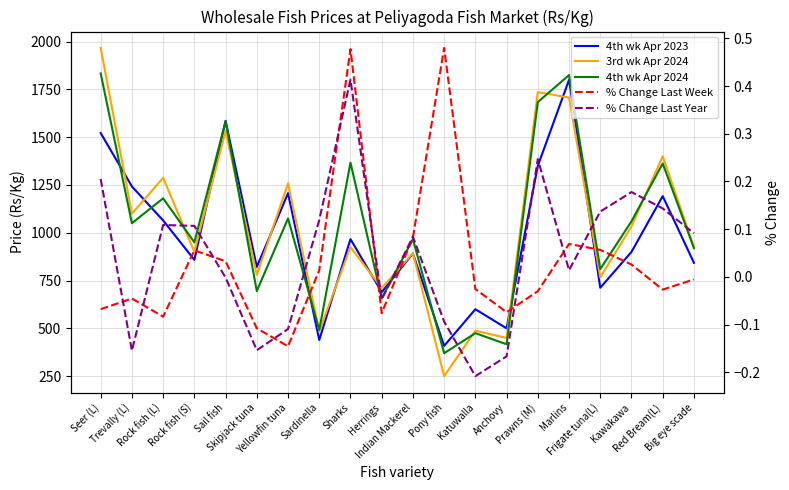

At which category does % Change Last Year reach its first local valley?

Trevally (L)